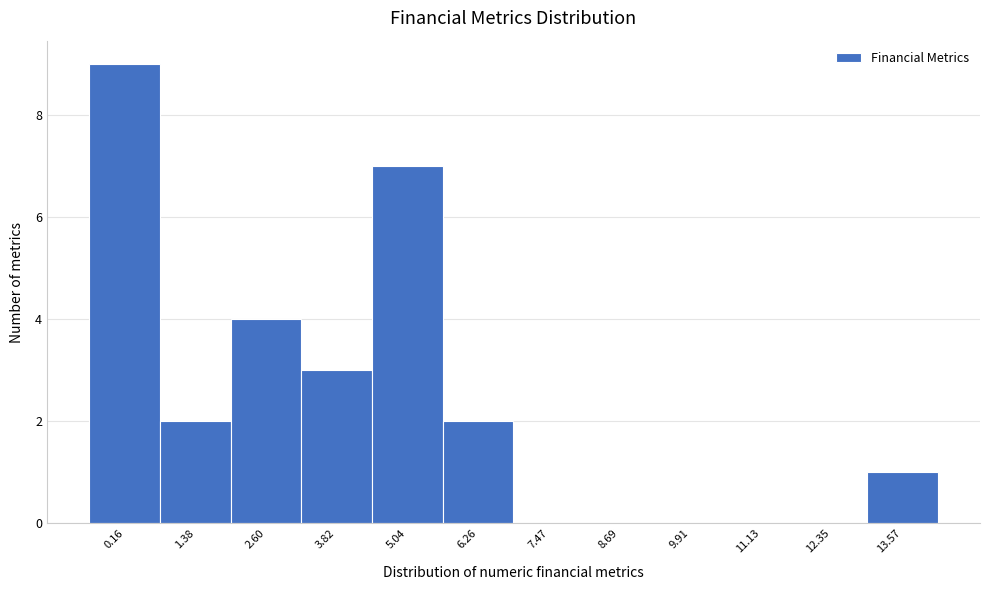

Reading left to right, transcribe all the data shown in this chart.

0.16=9	1.38=2	2.60=4	3.82=3	5.04=7	6.26=2	7.47=0	8.69=0	9.91=0	11.13=0	12.35=0	13.57=1